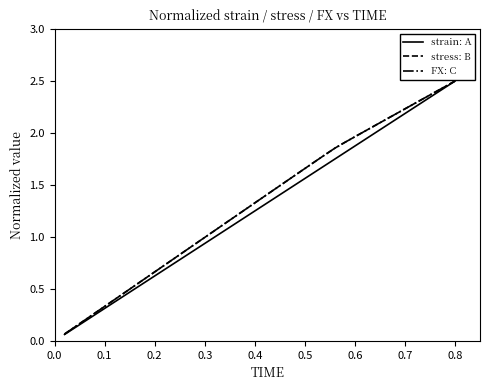

What is the difference between the maximum and second lowest values in the strain: A series?

2.4